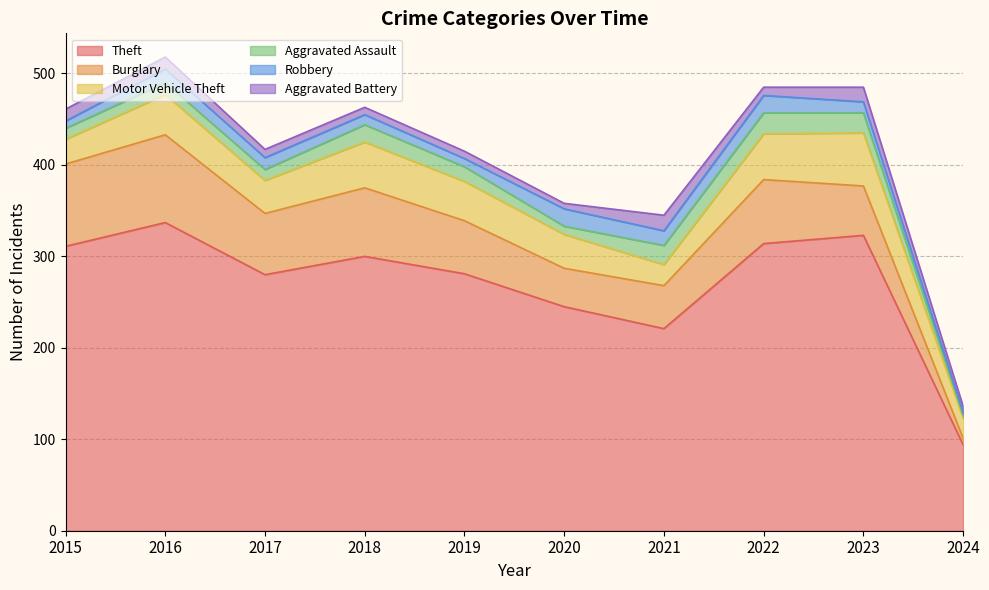

Reading left to right, list all the values displayed in this chart.

Theft: 2015=311	2016=337	2017=280	2018=300	2019=281	2020=245	2021=221	2022=314	2023=323	2024=94
Burglary: 2015=90	2016=96	2017=67	2018=75	2019=58	2020=42	2021=47	2022=70	2023=54	2024=7
Motor Vehicle Theft: 2015=27	2016=44	2017=36	2018=50	2019=43	2020=37	2021=23	2022=50	2023=58	2024=22
Aggravated Assault: 2015=12	2016=13	2017=12	2018=19	2019=16	2020=9	2021=21	2022=23	2023=22	2024=3
Robbery: 2015=8	2016=15	2017=13	2018=11	2019=9	2020=19	2021=16	2022=19	2023=12	2024=3
Aggravated Battery: 2015=13	2016=13	2017=9	2018=8	2019=8	2020=6	2021=17	2022=9	2023=16	2024=7